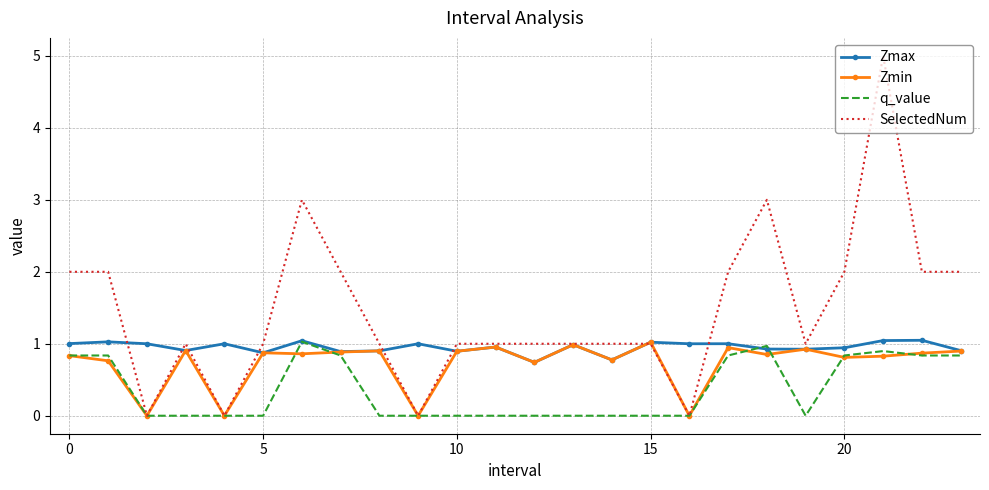

Rank the series by their average value, from highest to lowest.

SelectedNum, Zmax, Zmin, q_value